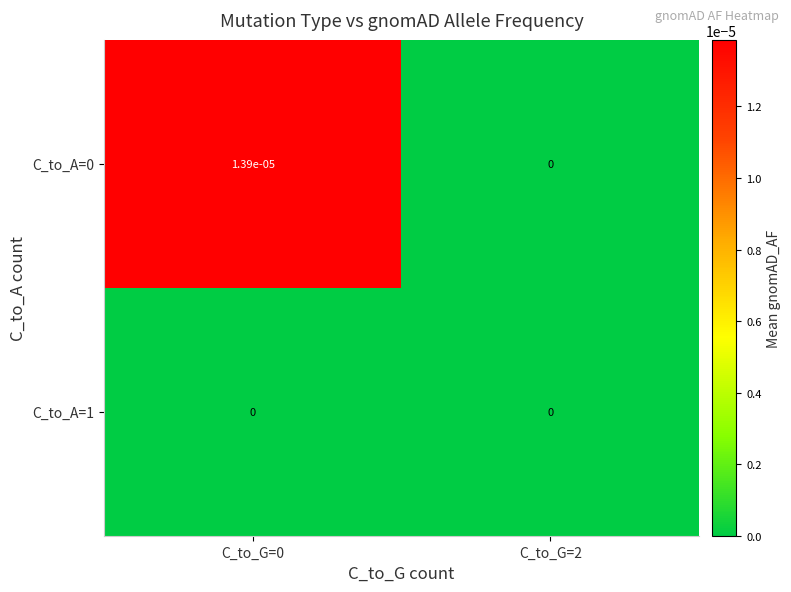

How many categories are shown in the chart?

2